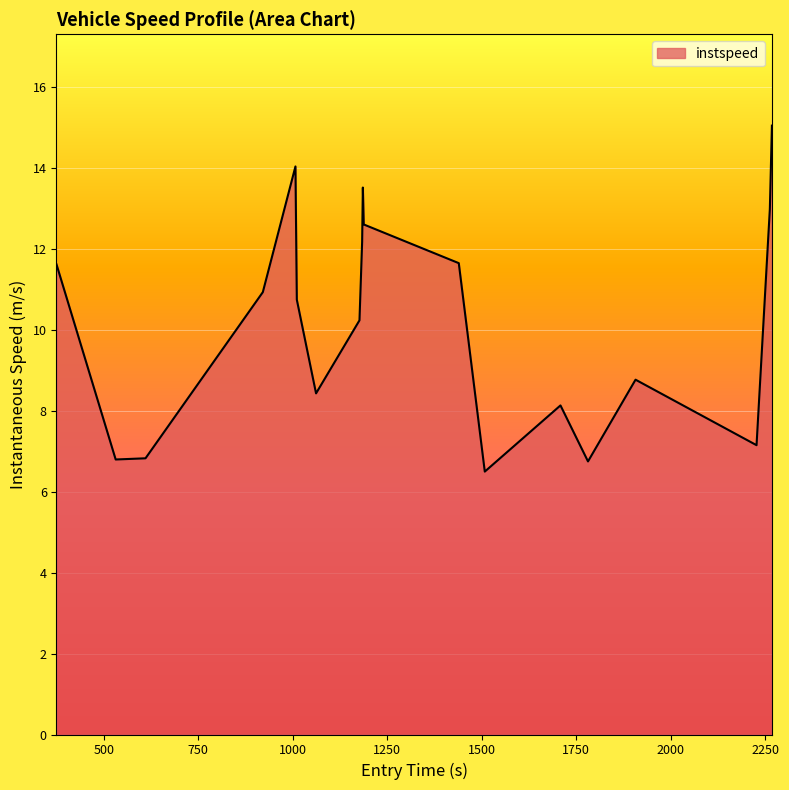

What is the greatest value displayed?

15.0